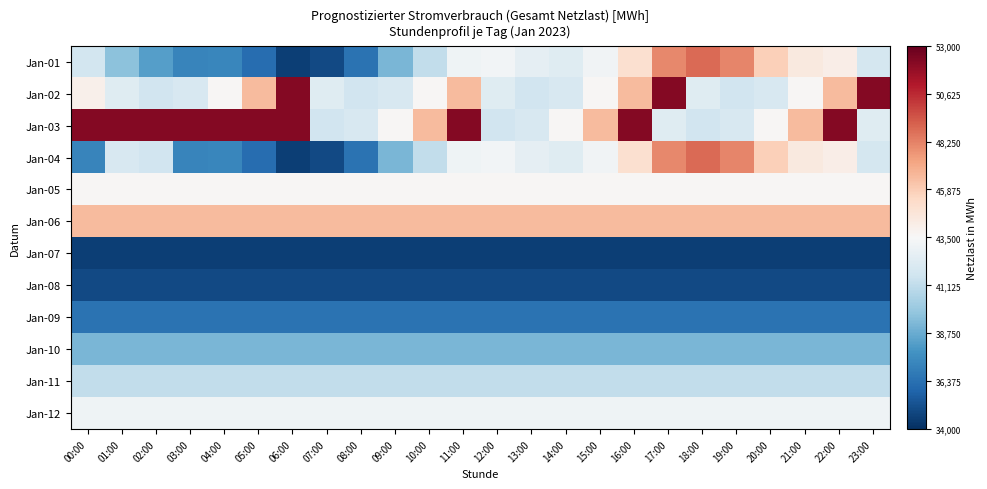

Reading left to right, extract all data points from this chart.

Jan-01: 00:00=-1707.5	01:00=-3879.0	02:00=-5259.2	03:00=-6294.5	04:00=-6173.2	05:00=-7256.0	06:00=-8912.8	07:00=-8552.8	08:00=-6982.8	09:00=-4372.8	10:00=-2324.2	11:00=-395.0	12:00=-247.5	13:00=-887.2	14:00=-1182.8	15:00=-333.2	16:00=1495.2	17:00=4528.0	18:00=5361.2	19:00=4631.8	20:00=2228.5	21:00=915.5	22:00=596.5	23:00=-1659.8
Jan-02: 00:00=466.5	01:00=-1186.2	02:00=-1832.0	03:00=-1505.8	04:00=112.0	05:00=2998.5	06:00=8708.8	07:00=-1186.2	08:00=-1832.0	09:00=-1505.8	10:00=112.0	11:00=2998.5	12:00=-1186.2	13:00=-1832.0	14:00=-1505.8	15:00=112.0	16:00=2998.5	17:00=8708.8	18:00=-1186.2	19:00=-1832.0	20:00=-1505.8	21:00=112.0	22:00=2998.5	23:00=8708.8
Jan-03: 00:00=8708.8	01:00=8708.8	02:00=8708.8	03:00=8708.8	04:00=8708.8	05:00=8708.8	06:00=8708.8	07:00=-1832.0	08:00=-1505.8	09:00=112.0	10:00=2998.5	11:00=8708.8	12:00=-1832.0	13:00=-1505.8	14:00=112.0	15:00=2998.5	16:00=8708.8	17:00=-1186.2	18:00=-1832.0	19:00=-1505.8	20:00=112.0	21:00=2998.5	22:00=8708.8	23:00=-1186.2
Jan-04: 00:00=-6294.5	01:00=-1505.8	02:00=-1832.0	03:00=-6294.5	04:00=-6173.2	05:00=-7256.0	06:00=-8912.8	07:00=-8552.8	08:00=-6982.8	09:00=-4372.8	10:00=-2324.2	11:00=-395.0	12:00=-247.5	13:00=-887.2	14:00=-1182.8	15:00=-333.2	16:00=1495.2	17:00=4528.0	18:00=5361.2	19:00=4631.8	20:00=2228.5	21:00=915.5	22:00=596.5	23:00=-1659.8
Jan-05: 00:00=112.0	01:00=112.0	02:00=112.0	03:00=112.0	04:00=112.0	05:00=112.0	06:00=112.0	07:00=112.0	08:00=112.0	09:00=112.0	10:00=112.0	11:00=112.0	12:00=112.0	13:00=112.0	14:00=112.0	15:00=112.0	16:00=112.0	17:00=112.0	18:00=112.0	19:00=112.0	20:00=112.0	21:00=112.0	22:00=112.0	23:00=112.0
Jan-06: 00:00=2998.5	01:00=2998.5	02:00=2998.5	03:00=2998.5	04:00=2998.5	05:00=2998.5	06:00=2998.5	07:00=2998.5	08:00=2998.5	09:00=2998.5	10:00=2998.5	11:00=2998.5	12:00=2998.5	13:00=2998.5	14:00=2998.5	15:00=2998.5	16:00=2998.5	17:00=2998.5	18:00=2998.5	19:00=2998.5	20:00=2998.5	21:00=2998.5	22:00=2998.5	23:00=2998.5
Jan-07: 00:00=-8912.8	01:00=-8912.8	02:00=-8912.8	03:00=-8912.8	04:00=-8912.8	05:00=-8912.8	06:00=-8912.8	07:00=-8912.8	08:00=-8912.8	09:00=-8912.8	10:00=-8912.8	11:00=-8912.8	12:00=-8912.8	13:00=-8912.8	14:00=-8912.8	15:00=-8912.8	16:00=-8912.8	17:00=-8912.8	18:00=-8912.8	19:00=-8912.8	20:00=-8912.8	21:00=-8912.8	22:00=-8912.8	23:00=-8912.8
Jan-08: 00:00=-8552.8	01:00=-8552.8	02:00=-8552.8	03:00=-8552.8	04:00=-8552.8	05:00=-8552.8	06:00=-8552.8	07:00=-8552.8	08:00=-8552.8	09:00=-8552.8	10:00=-8552.8	11:00=-8552.8	12:00=-8552.8	13:00=-8552.8	14:00=-8552.8	15:00=-8552.8	16:00=-8552.8	17:00=-8552.8	18:00=-8552.8	19:00=-8552.8	20:00=-8552.8	21:00=-8552.8	22:00=-8552.8	23:00=-8552.8
Jan-09: 00:00=-6982.8	01:00=-6982.8	02:00=-6982.8	03:00=-6982.8	04:00=-6982.8	05:00=-6982.8	06:00=-6982.8	07:00=-6982.8	08:00=-6982.8	09:00=-6982.8	10:00=-6982.8	11:00=-6982.8	12:00=-6982.8	13:00=-6982.8	14:00=-6982.8	15:00=-6982.8	16:00=-6982.8	17:00=-6982.8	18:00=-6982.8	19:00=-6982.8	20:00=-6982.8	21:00=-6982.8	22:00=-6982.8	23:00=-6982.8
Jan-10: 00:00=-4372.8	01:00=-4372.8	02:00=-4372.8	03:00=-4372.8	04:00=-4372.8	05:00=-4372.8	06:00=-4372.8	07:00=-4372.8	08:00=-4372.8	09:00=-4372.8	10:00=-4372.8	11:00=-4372.8	12:00=-4372.8	13:00=-4372.8	14:00=-4372.8	15:00=-4372.8	16:00=-4372.8	17:00=-4372.8	18:00=-4372.8	19:00=-4372.8	20:00=-4372.8	21:00=-4372.8	22:00=-4372.8	23:00=-4372.8
Jan-11: 00:00=-2324.2	01:00=-2324.2	02:00=-2324.2	03:00=-2324.2	04:00=-2324.2	05:00=-2324.2	06:00=-2324.2	07:00=-2324.2	08:00=-2324.2	09:00=-2324.2	10:00=-2324.2	11:00=-2324.2	12:00=-2324.2	13:00=-2324.2	14:00=-2324.2	15:00=-2324.2	16:00=-2324.2	17:00=-2324.2	18:00=-2324.2	19:00=-2324.2	20:00=-2324.2	21:00=-2324.2	22:00=-2324.2	23:00=-2324.2
Jan-12: 00:00=-395.0	01:00=-395.0	02:00=-395.0	03:00=-395.0	04:00=-395.0	05:00=-395.0	06:00=-395.0	07:00=-395.0	08:00=-395.0	09:00=-395.0	10:00=-395.0	11:00=-395.0	12:00=-395.0	13:00=-395.0	14:00=-395.0	15:00=-395.0	16:00=-395.0	17:00=-395.0	18:00=-395.0	19:00=-395.0	20:00=-395.0	21:00=-395.0	22:00=-395.0	23:00=-395.0